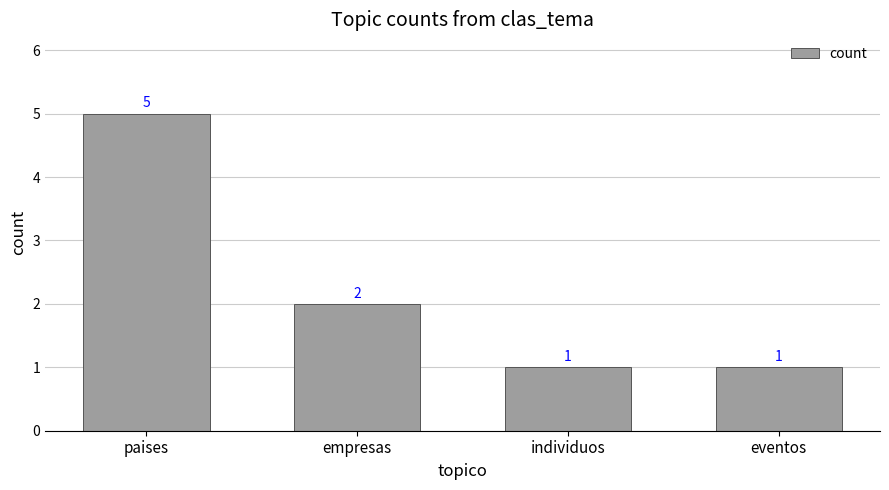

Reading left to right, list all the values displayed in this chart.

5	2	1	1